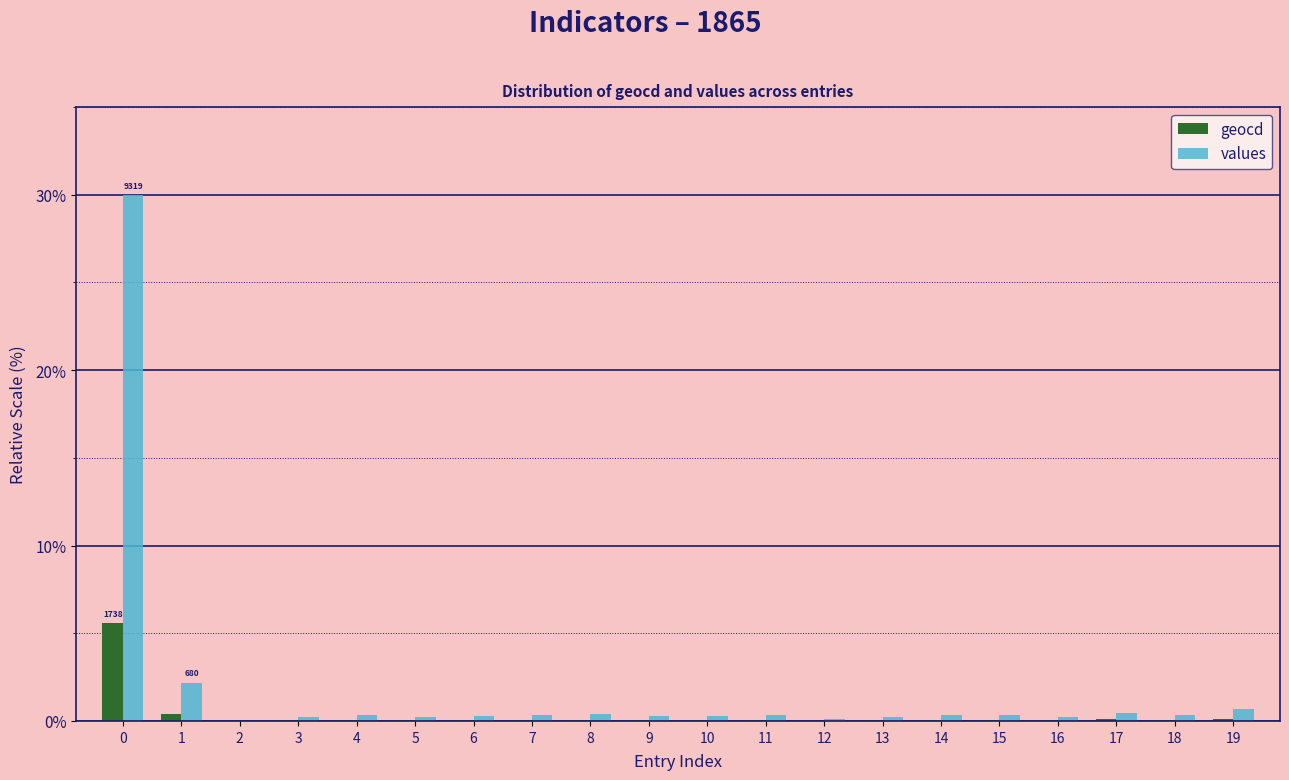

What is the maximum value for geocd?

5.6